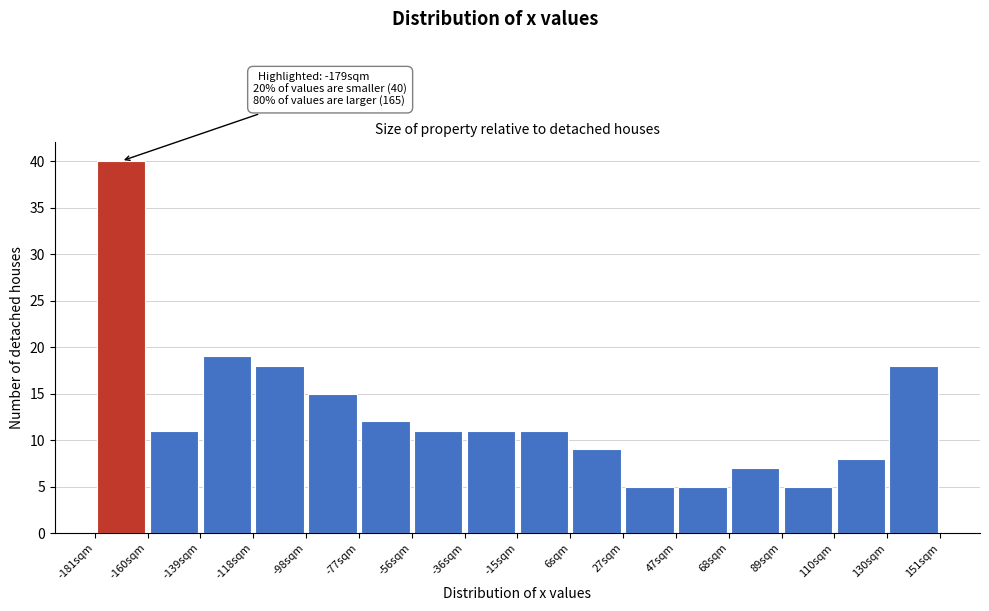

Over which range of the x-axis is the bar tallest?

-180 to -160